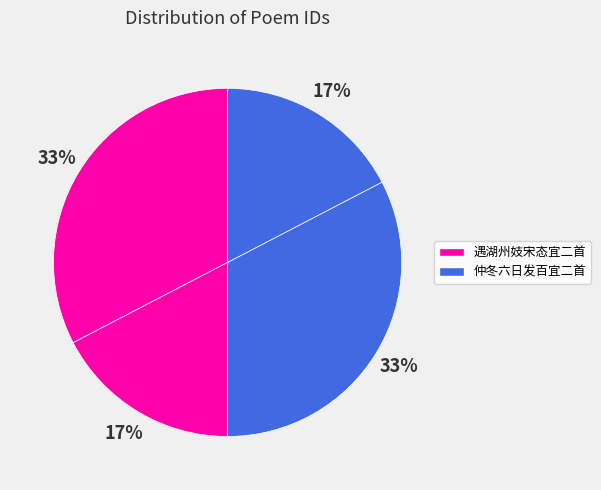

How many slices are in this pie chart?

4